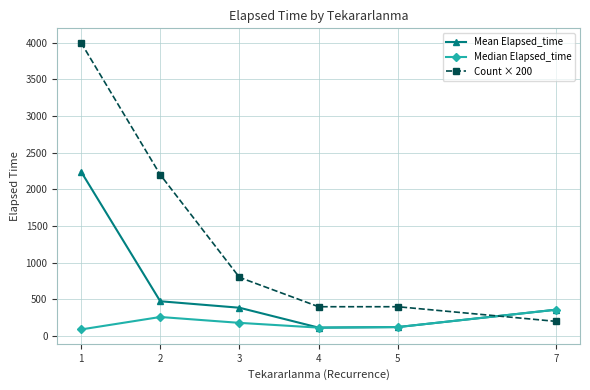

What are all the series names shown in the legend?

Mean Elapsed_time, Median Elapsed_time, Count × 200